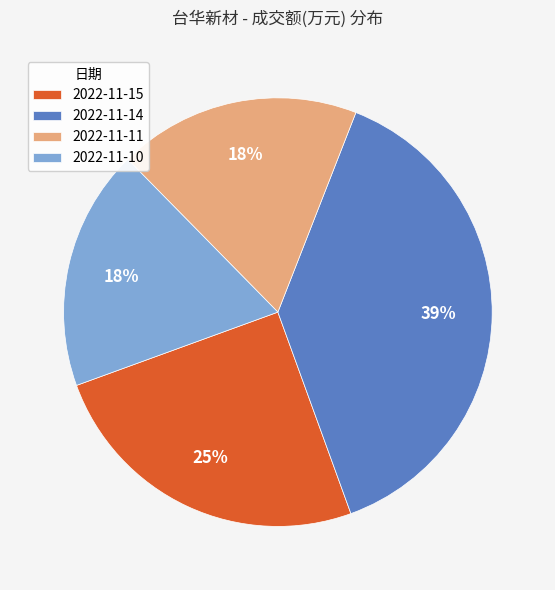

Is there a majority slice in this chart?

No